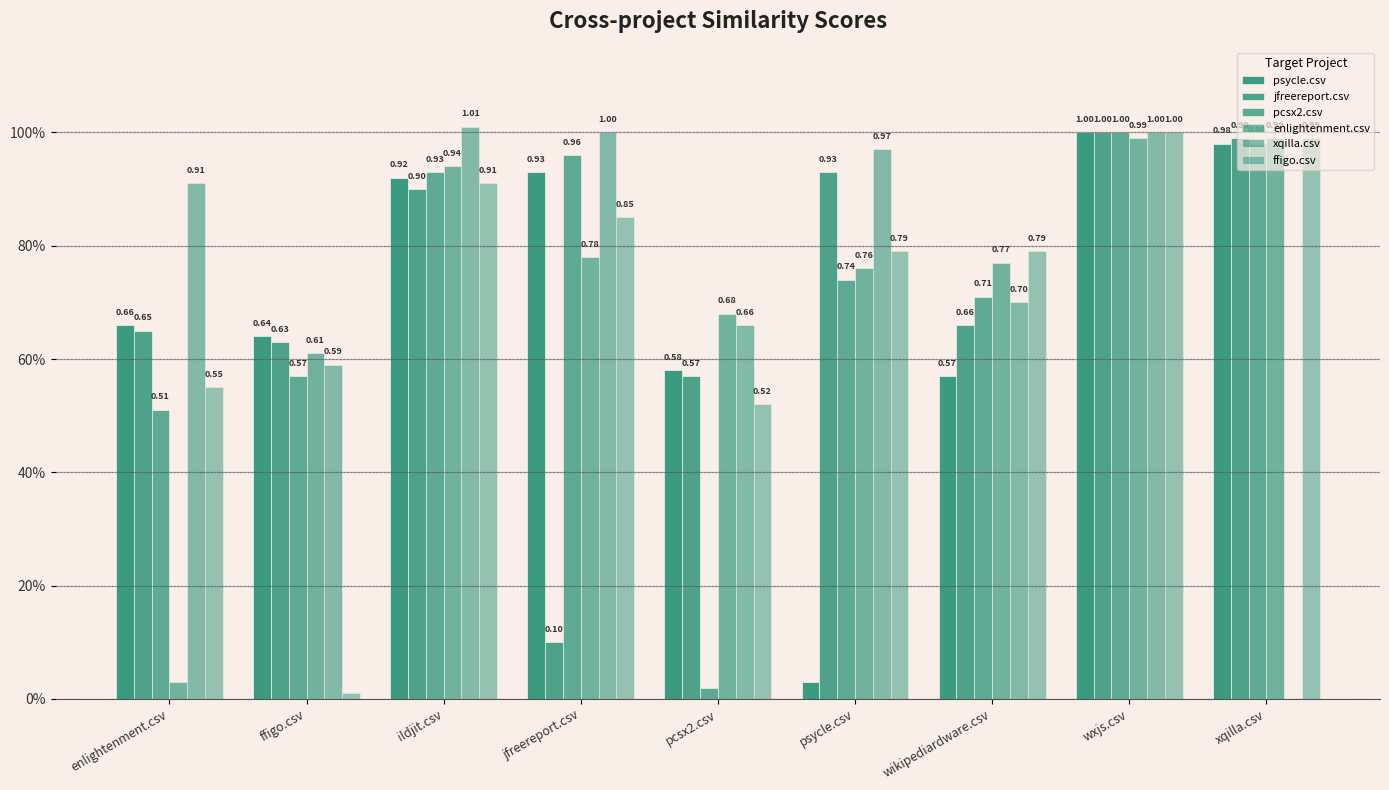

Are the bars grouped side by side (vs. stacked)?

Yes